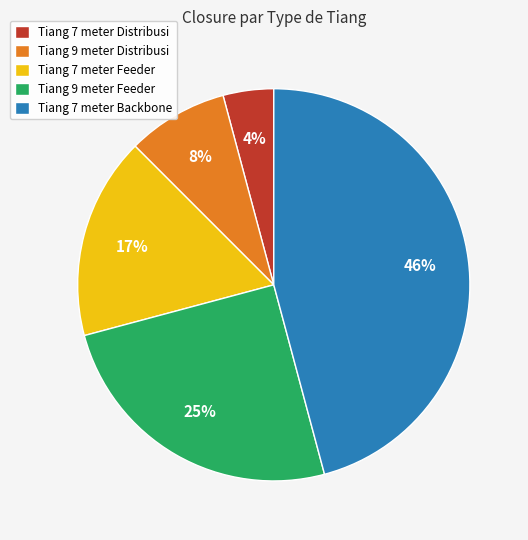

Rank the categories by value from highest to lowest.

Tiang 7 meter Backbone, Tiang 9 meter Feeder, Tiang 7 meter Feeder, Tiang 9 meter Distribusi, Tiang 7 meter Distribusi